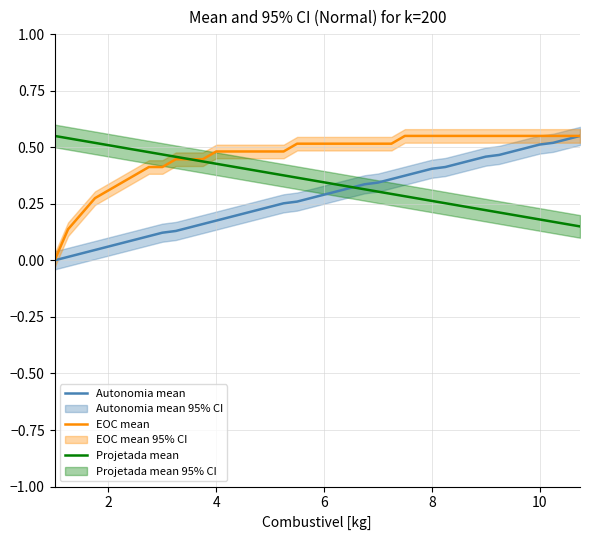

How many intersections are there between EOC mean and Projetada mean?

1